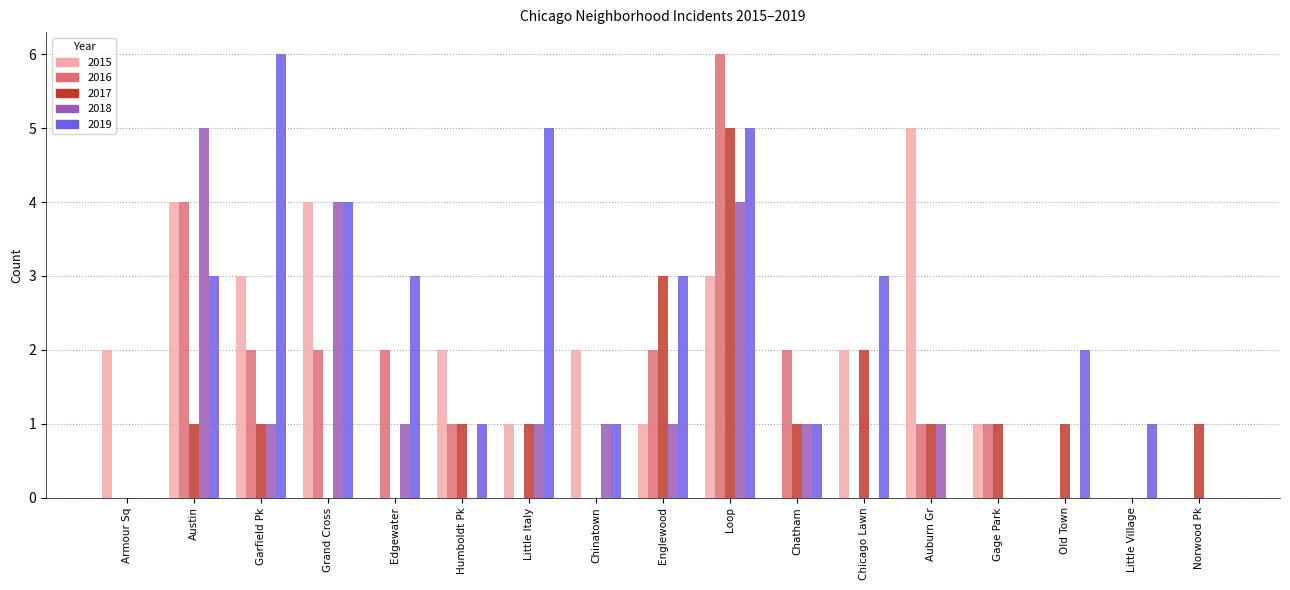

Are the bars horizontal?

No